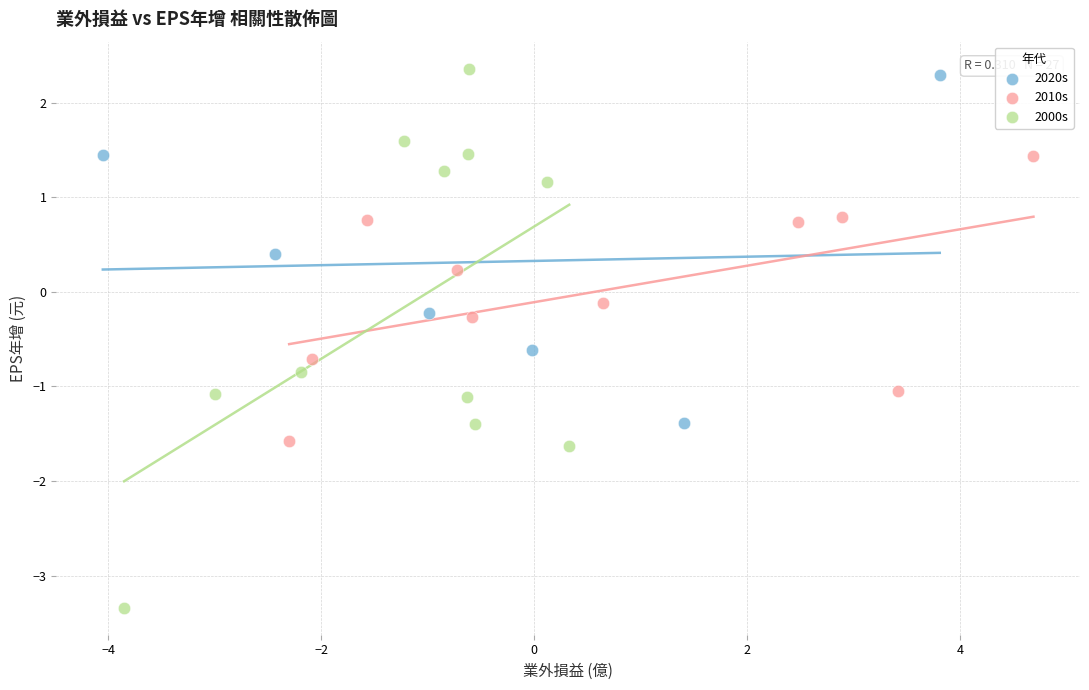

Which series contains the lowest Y value?

2000s